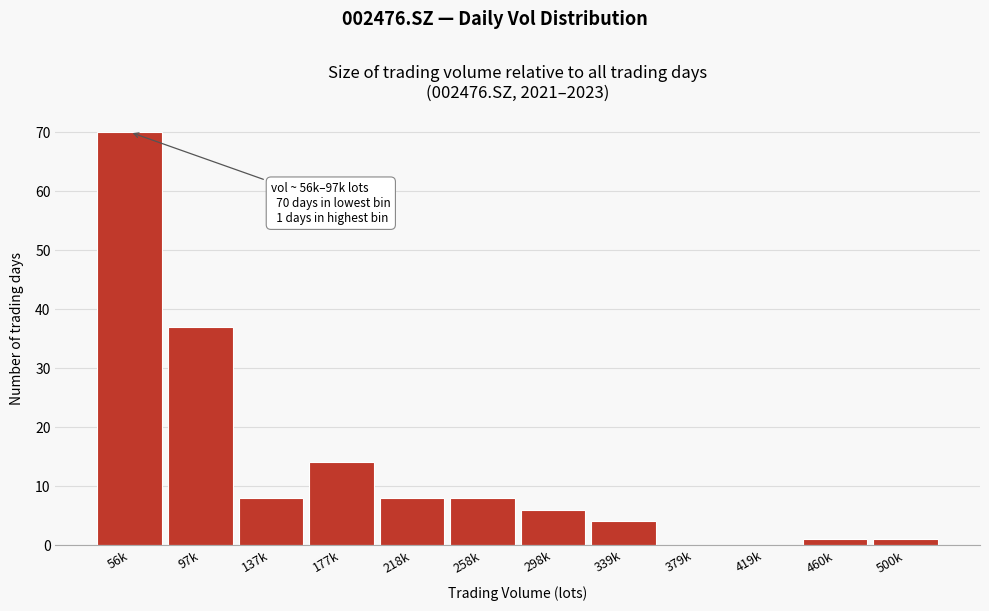

Reading left to right, list all the values displayed in this chart.

56k=70	97k=37	137k=8	177k=14	218k=8	258k=8	298k=6	339k=4	379k=0	419k=0	460k=1	500k=1